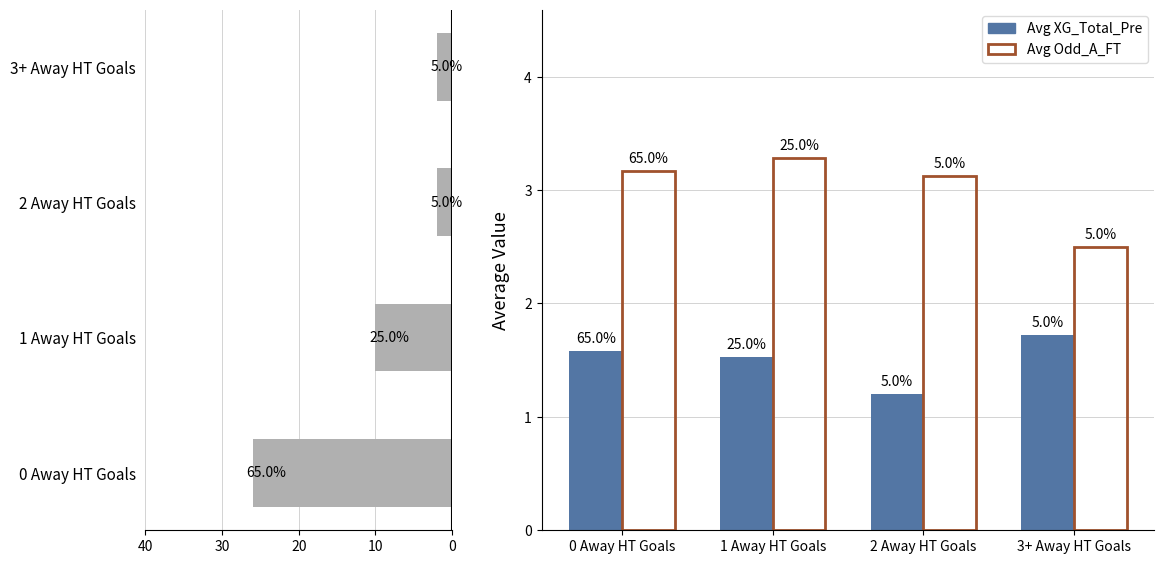

How many data points does each series have?

4